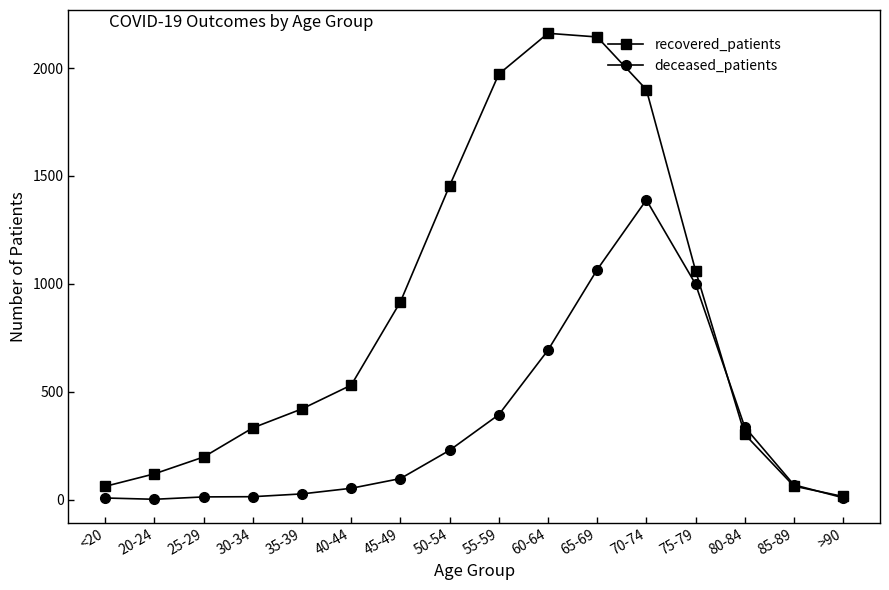

The recovered_patients series shows 2846 at 65-69. True or false?

False